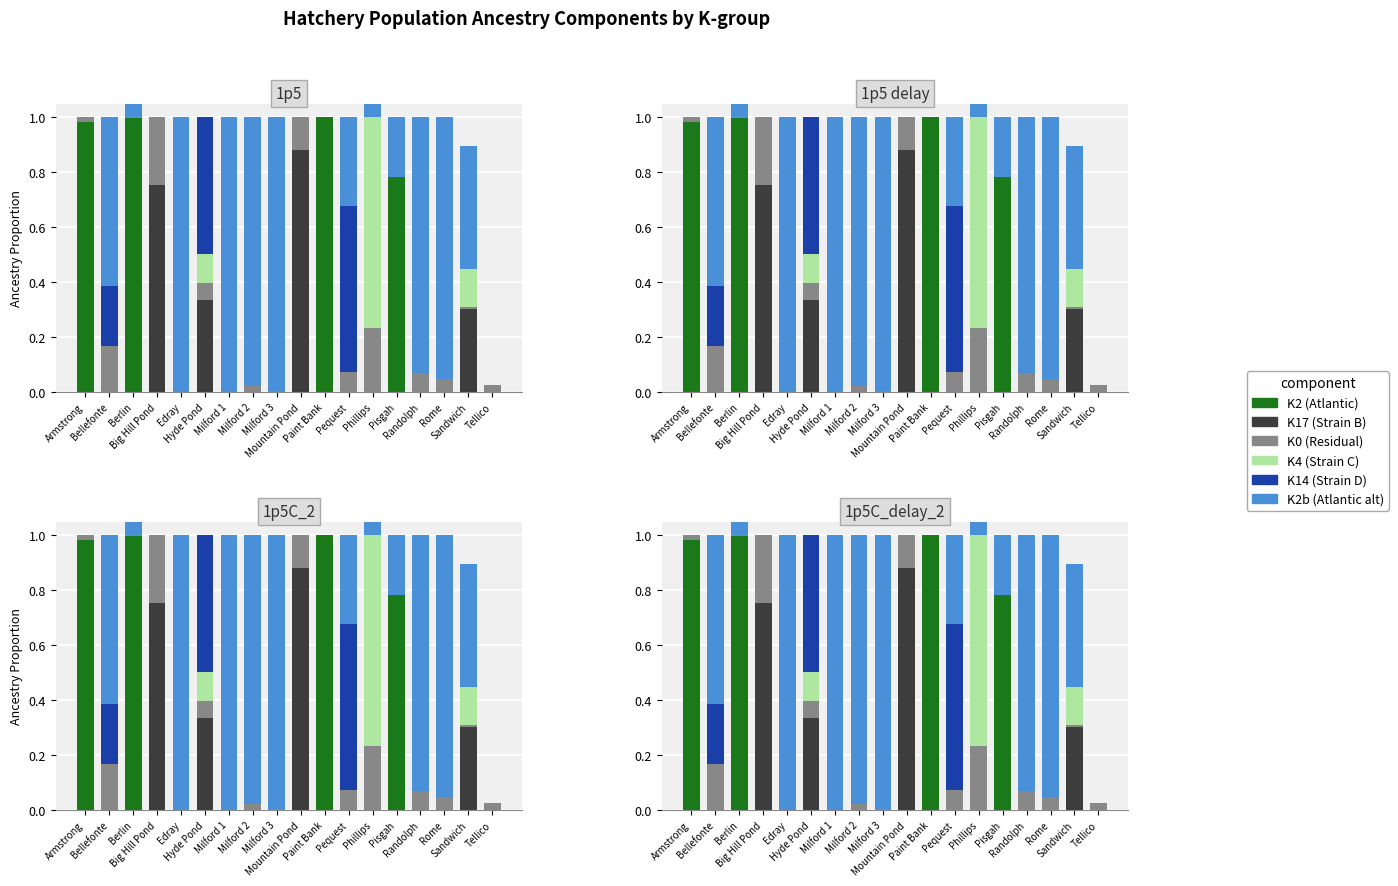

How many values in K4 (Strain C) are above zero?

3